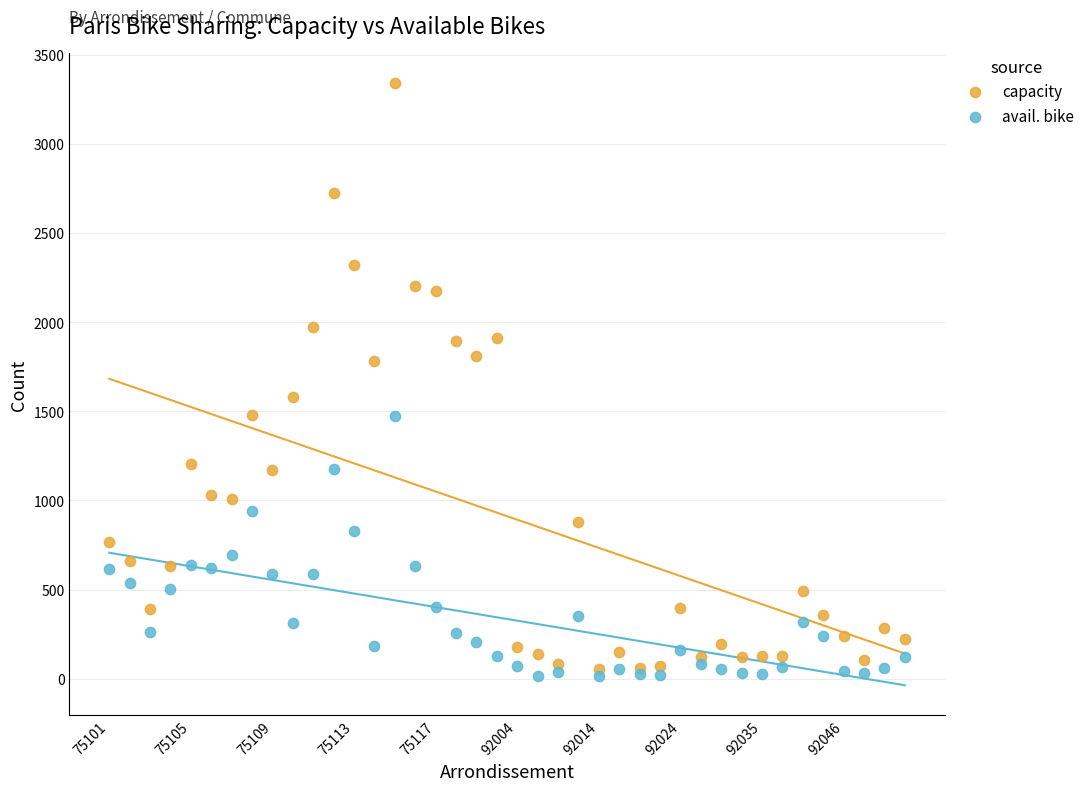

What are all the series names shown in the legend?

capacity, avail. bike